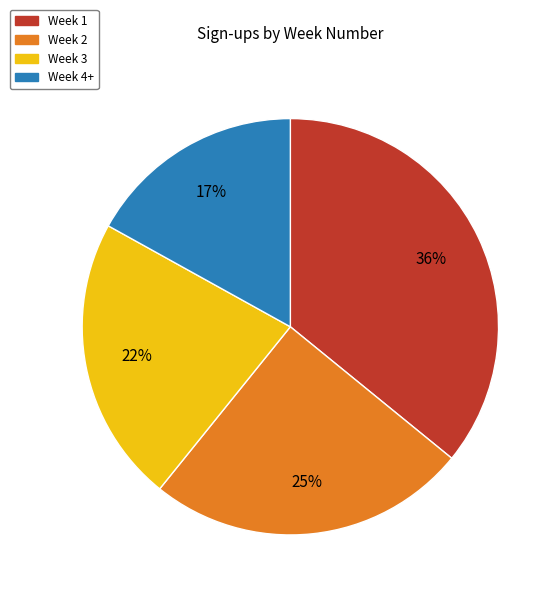

Between Week 3 and Week 1, which is larger?

Week 1